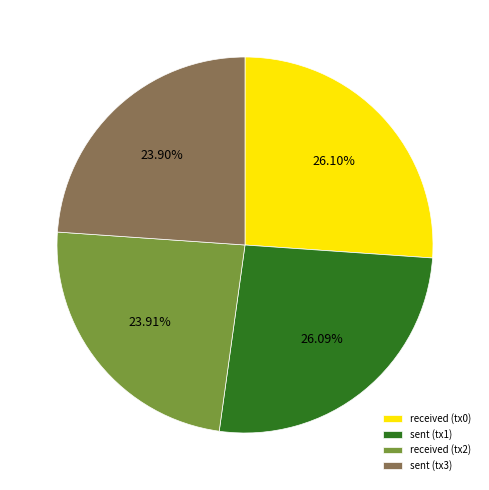

How many segments does this pie chart have?

4